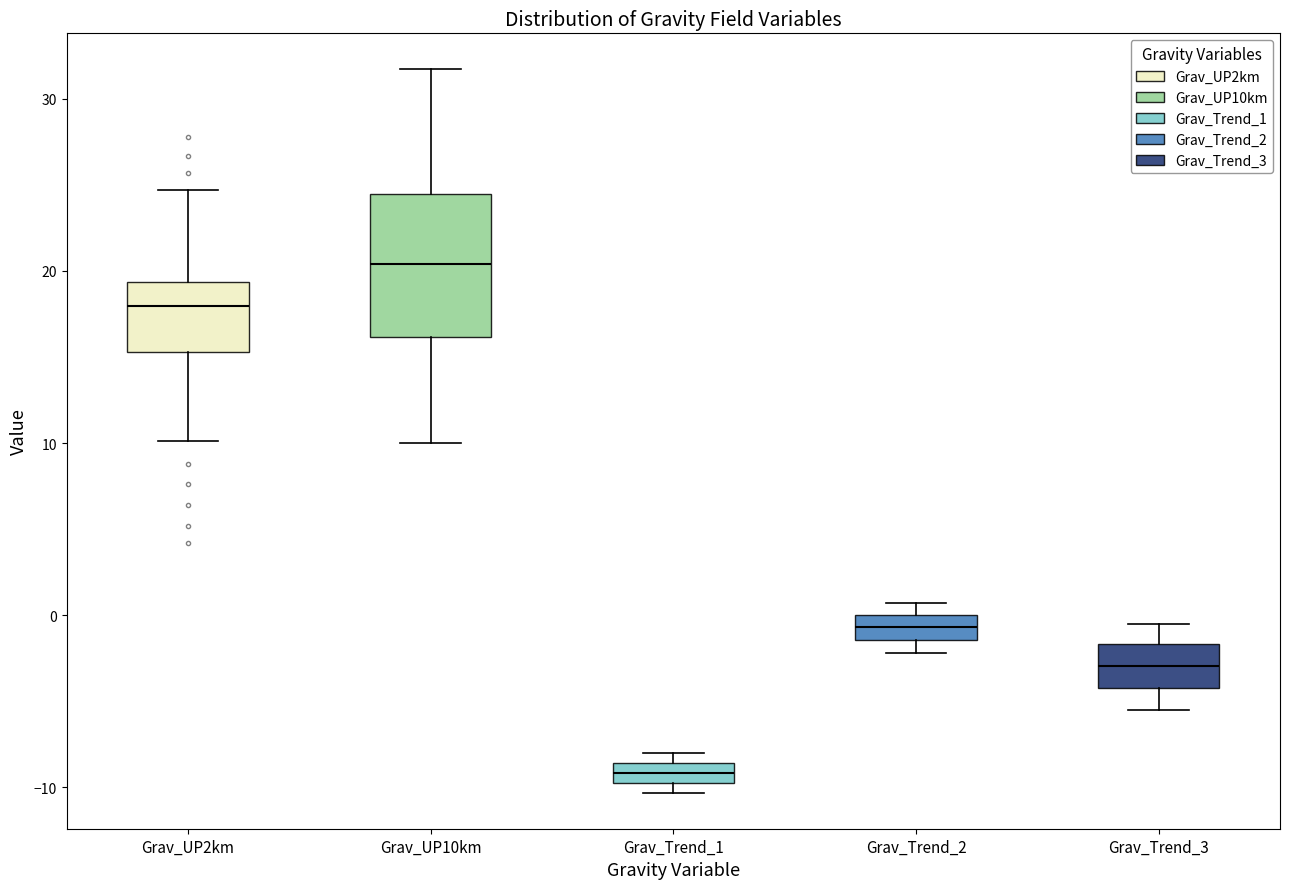

Comparing the boxes themselves (not the whiskers), which one is the tallest?

Grav_UP10km